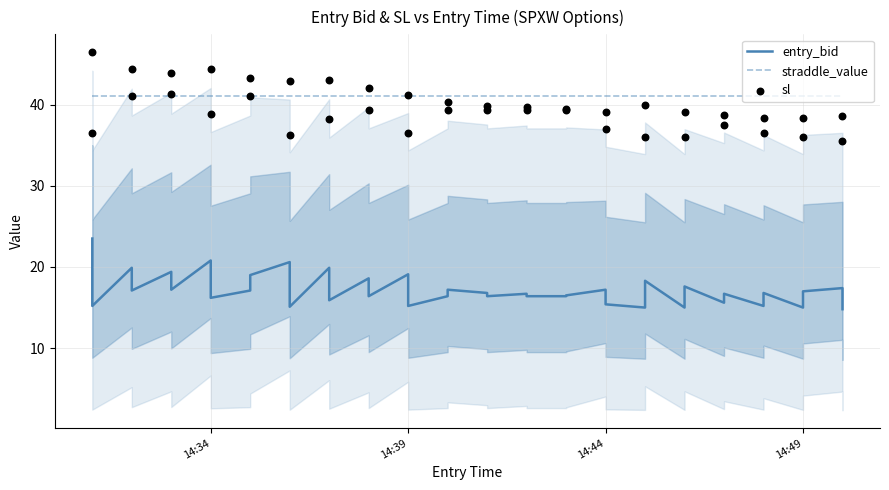

Which series reaches the minimum Y coordinate?

entry_bid